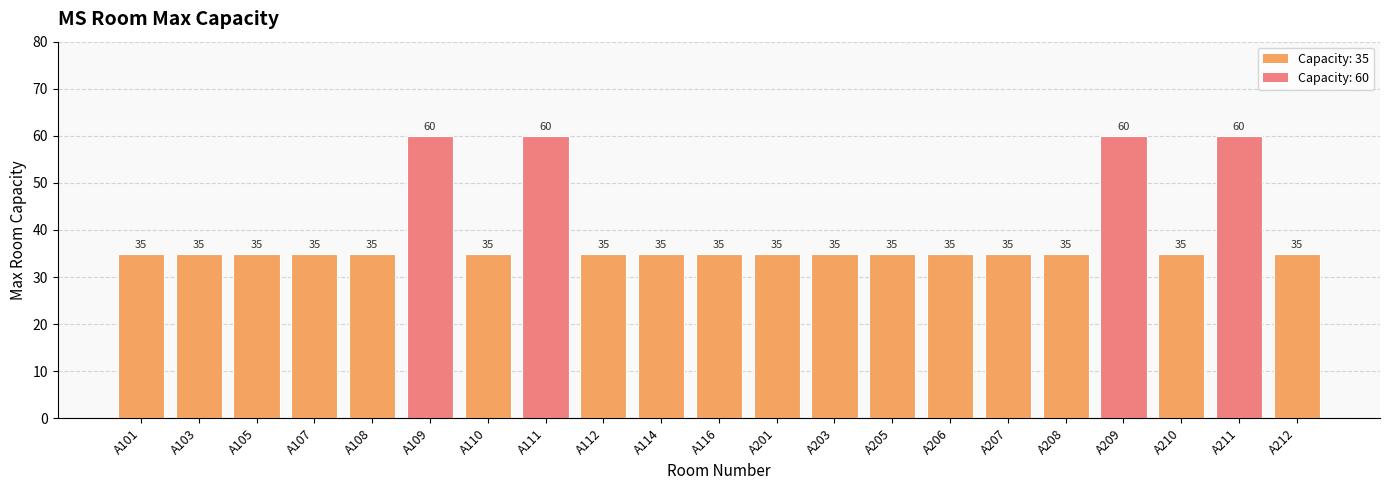

What is the value of the 2nd bar from the left?

35